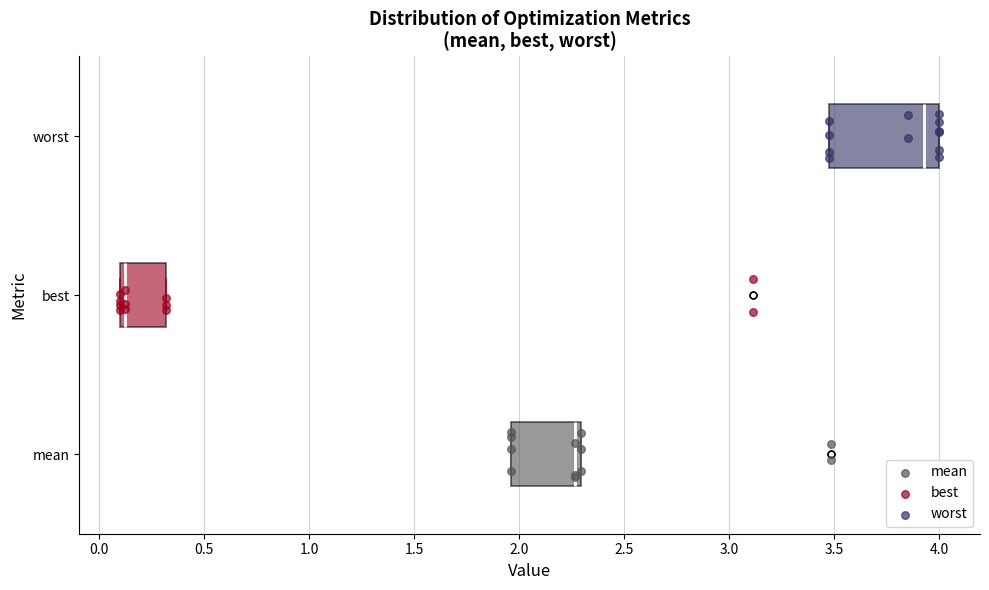

Where does the median line of the box for mean sit on the x-axis? The values are not printed on the chart, so give them approximately, as read against the axis.

2.25